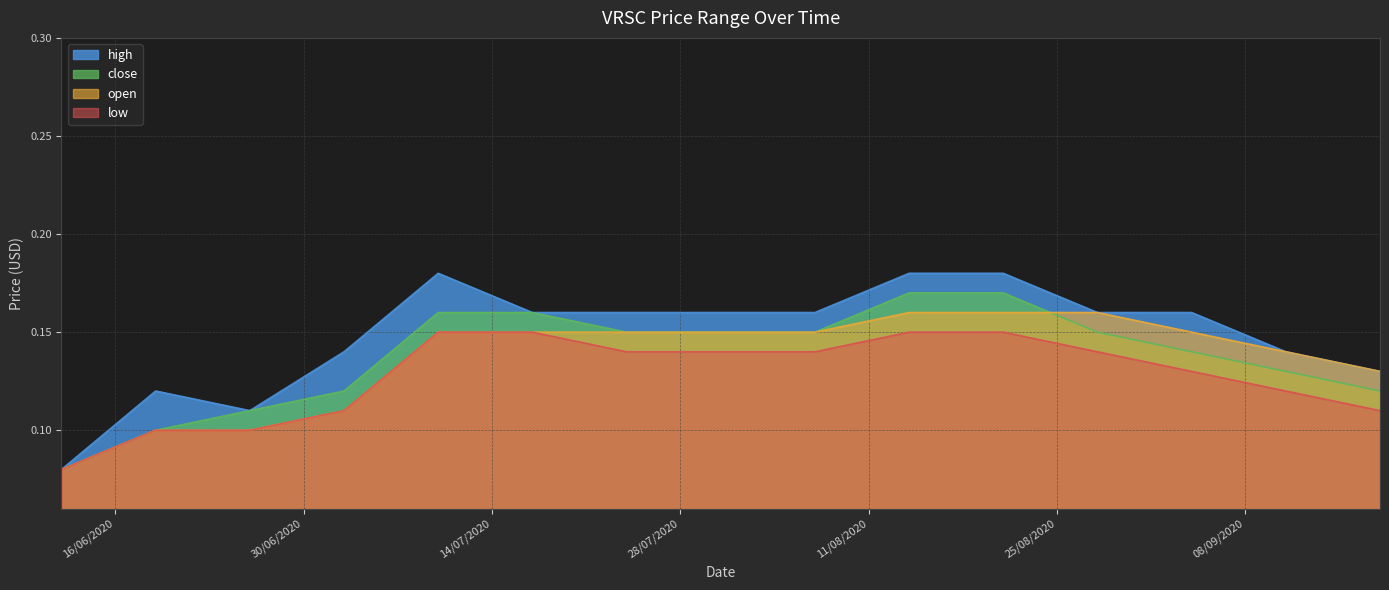

Reading right to left, what are all the values shown in this chart?

high: 18/09/2020=0.1	11/09/2020=0.1	04/09/2020=0.2	28/08/2020=0.2	21/08/2020=0.2	14/08/2020=0.2	07/08/2020=0.2	31/07/2020=0.2	24/07/2020=0.2	17/07/2020=0.2	10/07/2020=0.2	03/07/2020=0.1	26/06/2020=0.1	19/06/2020=0.1	12/06/2020=0.1
close: 18/09/2020=0.1	11/09/2020=0.1	04/09/2020=0.1	28/08/2020=0.1	21/08/2020=0.2	14/08/2020=0.2	07/08/2020=0.1	31/07/2020=0.1	24/07/2020=0.1	17/07/2020=0.2	10/07/2020=0.2	03/07/2020=0.1	26/06/2020=0.1	19/06/2020=0.1	12/06/2020=0.1
open: 18/09/2020=0.1	11/09/2020=0.1	04/09/2020=0.1	28/08/2020=0.2	21/08/2020=0.2	14/08/2020=0.2	07/08/2020=0.1	31/07/2020=0.1	24/07/2020=0.1	17/07/2020=0.1	10/07/2020=0.1	03/07/2020=0.1	26/06/2020=0.1	19/06/2020=0.1	12/06/2020=0.1
low: 18/09/2020=0.1	11/09/2020=0.1	04/09/2020=0.1	28/08/2020=0.1	21/08/2020=0.1	14/08/2020=0.1	07/08/2020=0.1	31/07/2020=0.1	24/07/2020=0.1	17/07/2020=0.1	10/07/2020=0.1	03/07/2020=0.1	26/06/2020=0.1	19/06/2020=0.1	12/06/2020=0.1